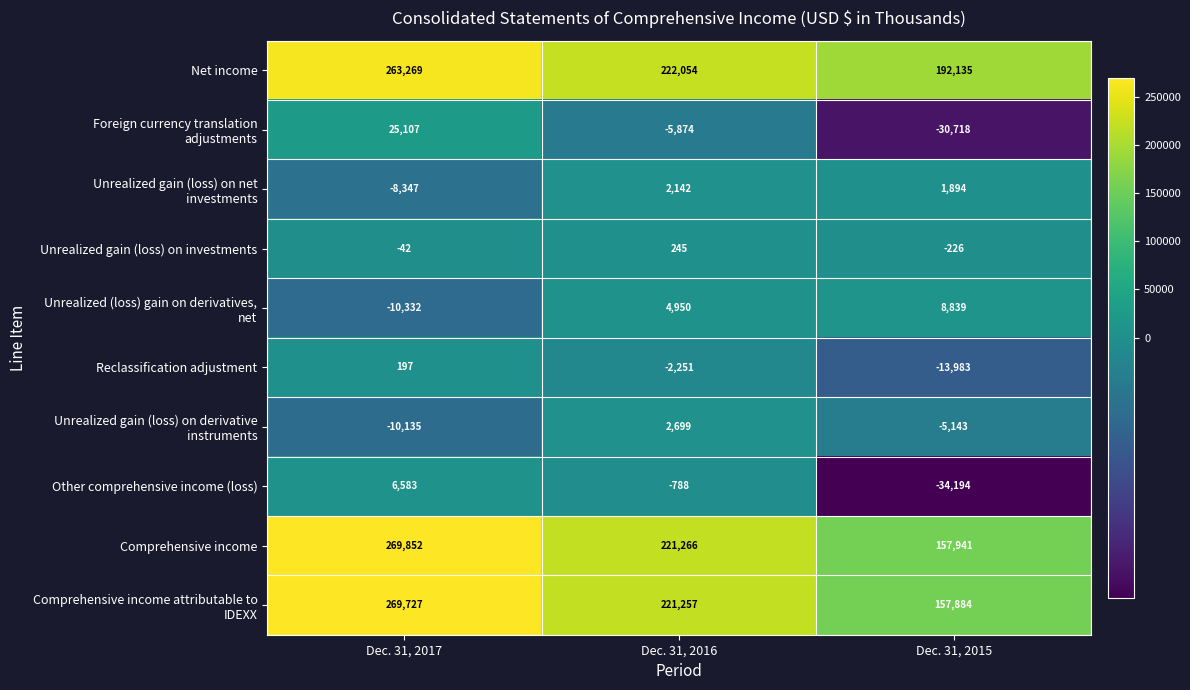

What is the difference between the highest and lowest values at Dec. 31, 2015?

226329